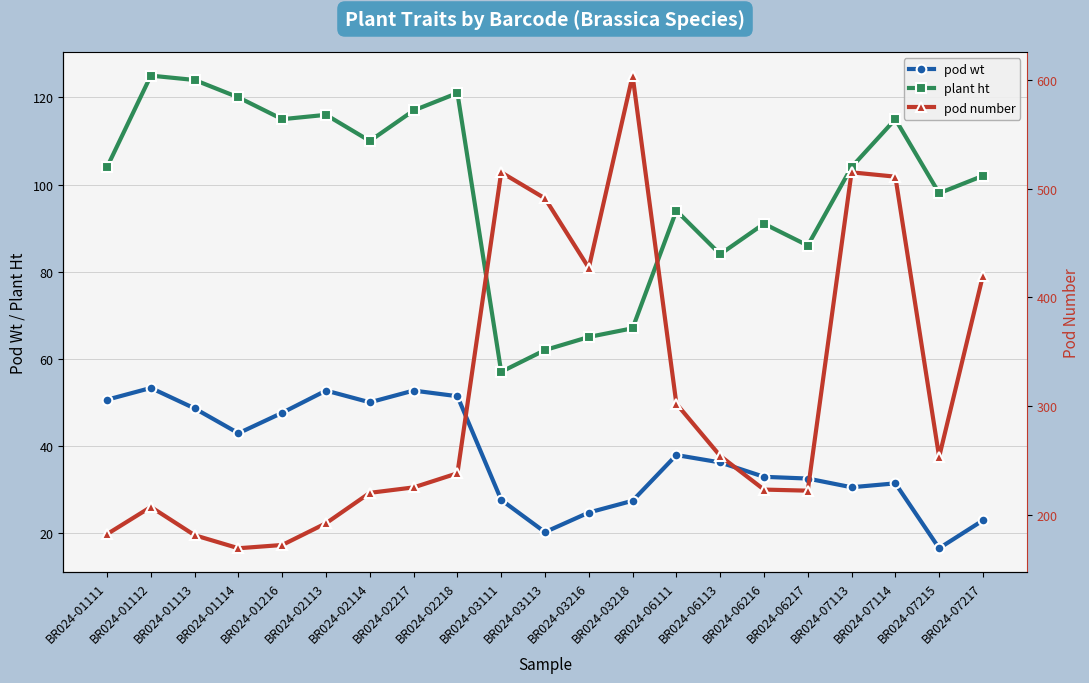

What is the minimum value shown in the chart?

16.5